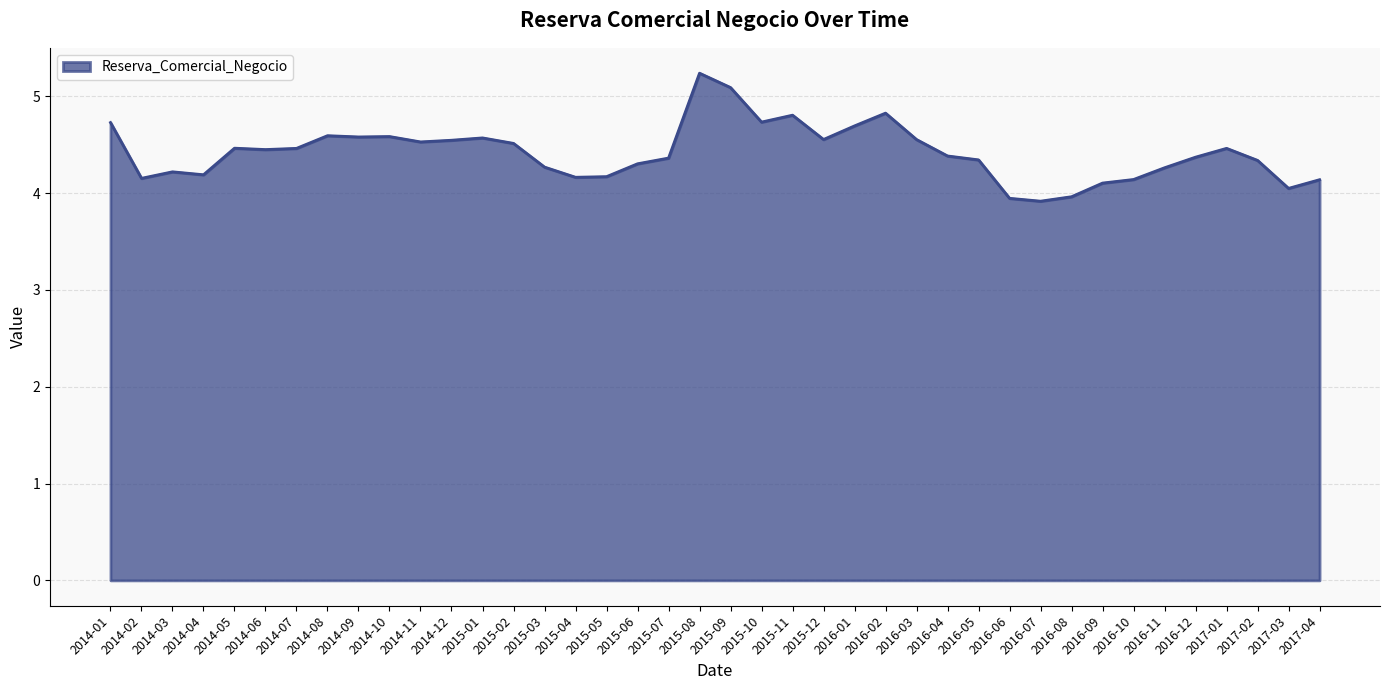

Approximately how many times larger is the value at 2016-10 compared to 2014-04?

1.0